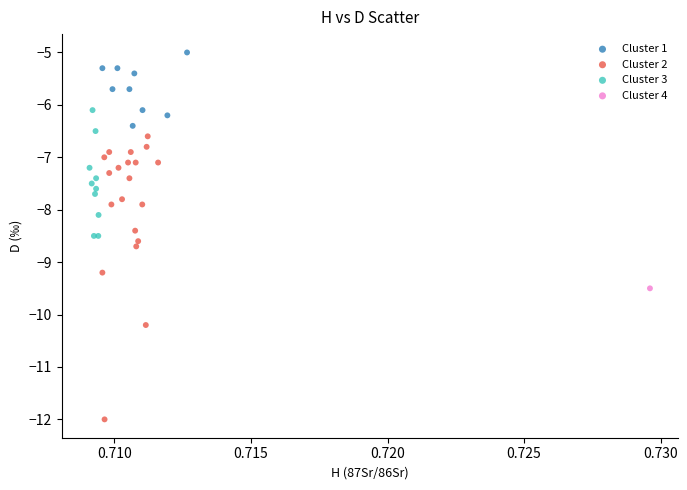

What are all the series names shown in the legend?

Cluster 1, Cluster 2, Cluster 3, Cluster 4